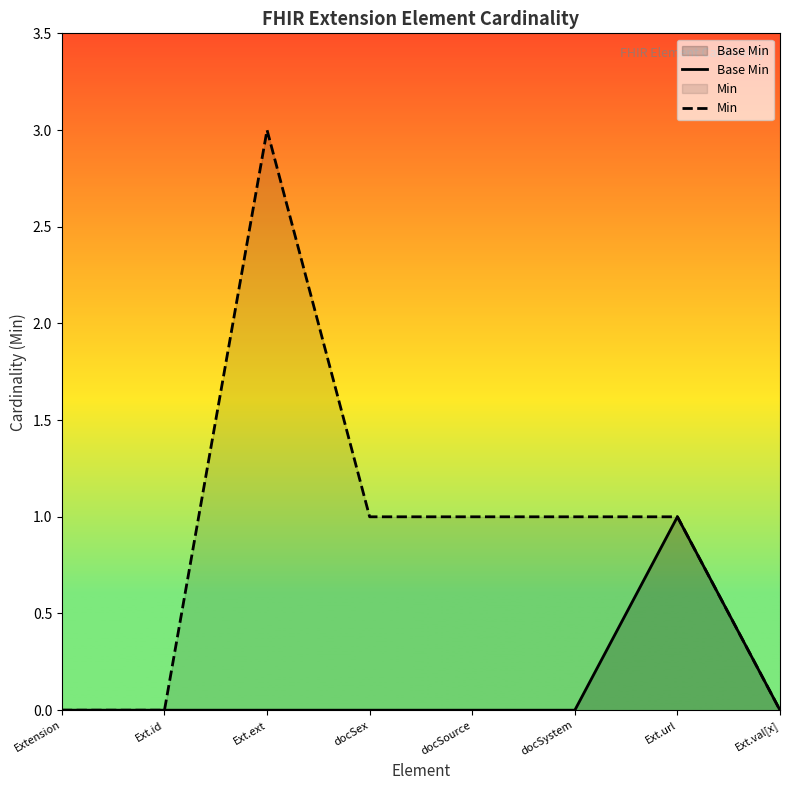

In Base Min, how many points are higher than both neighbors (excluding endpoints)?

1